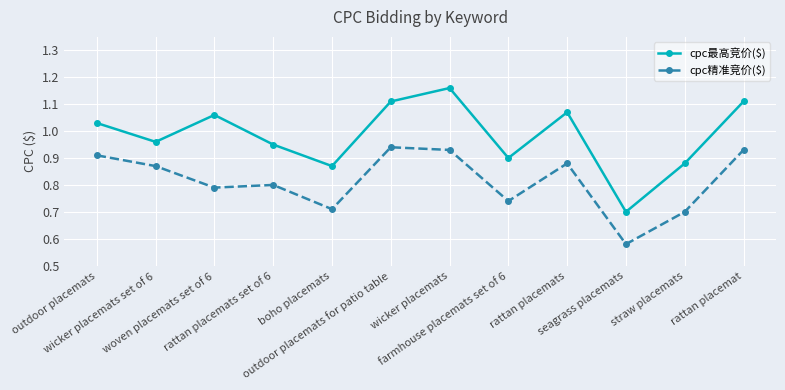

Rank the series by their maximum value, from highest to lowest.

cpc最高竞价($), cpc精准竞价($)